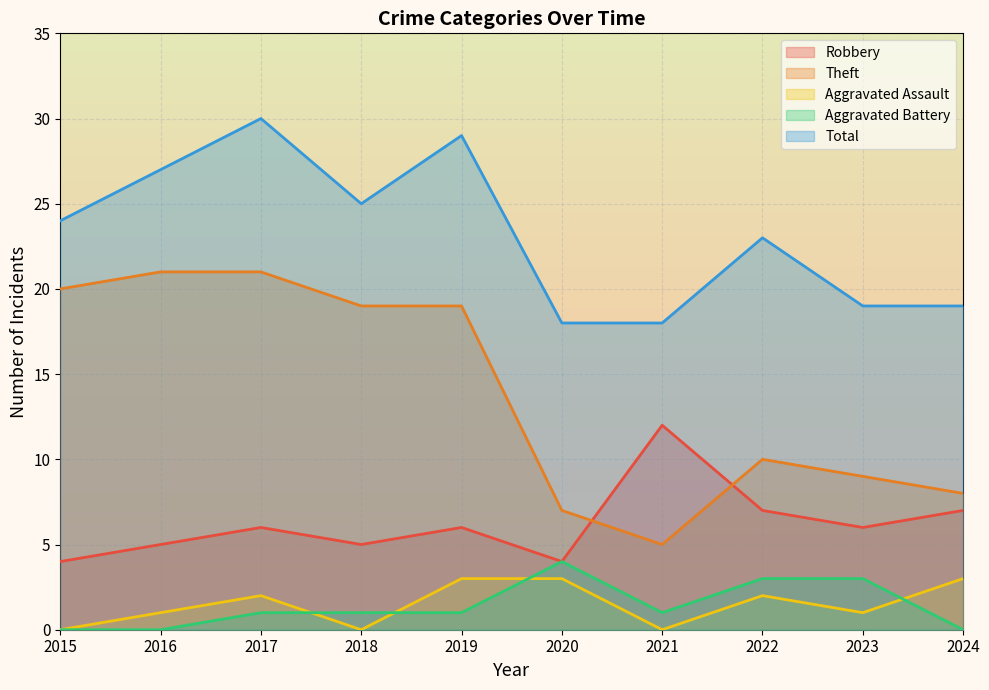

How many categories are shown in the chart?

10